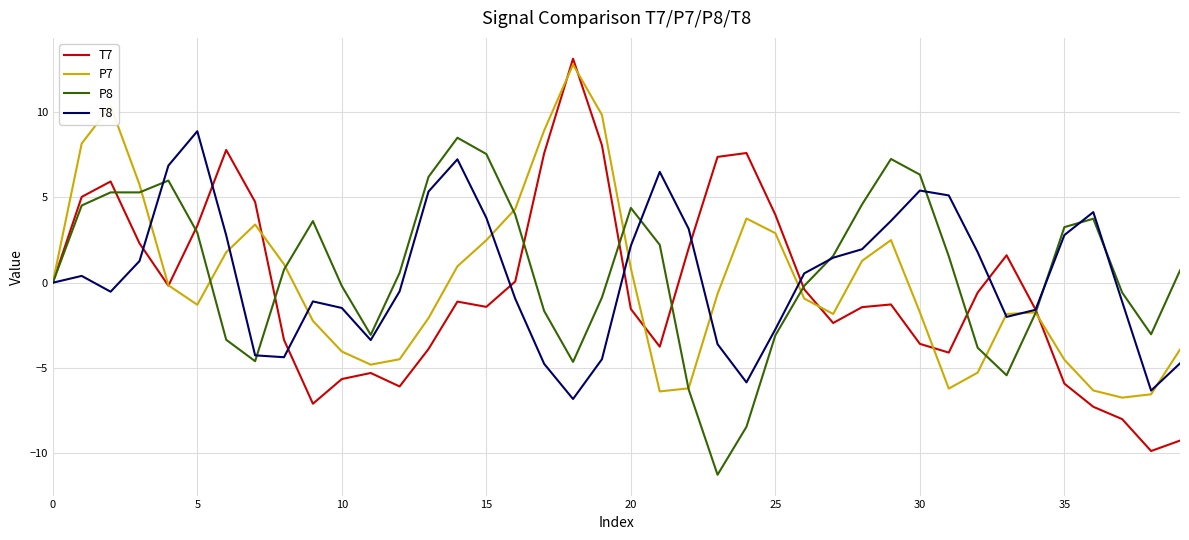

What is the maximum value for T7?

13.1